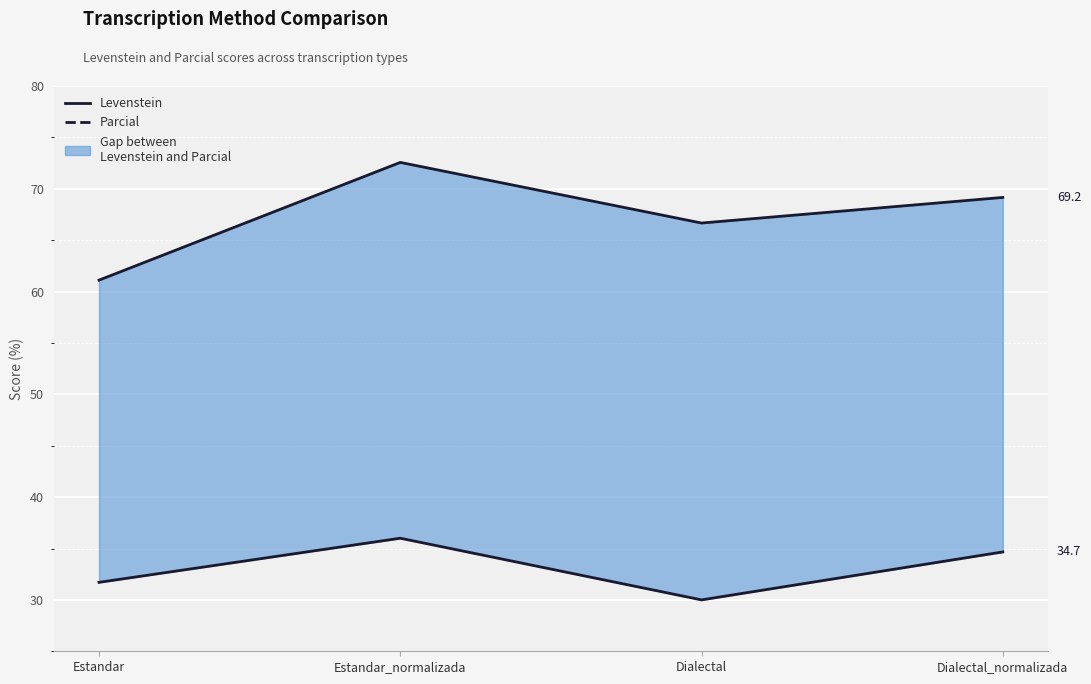

Which series has the largest range (max minus min)?

Parcial